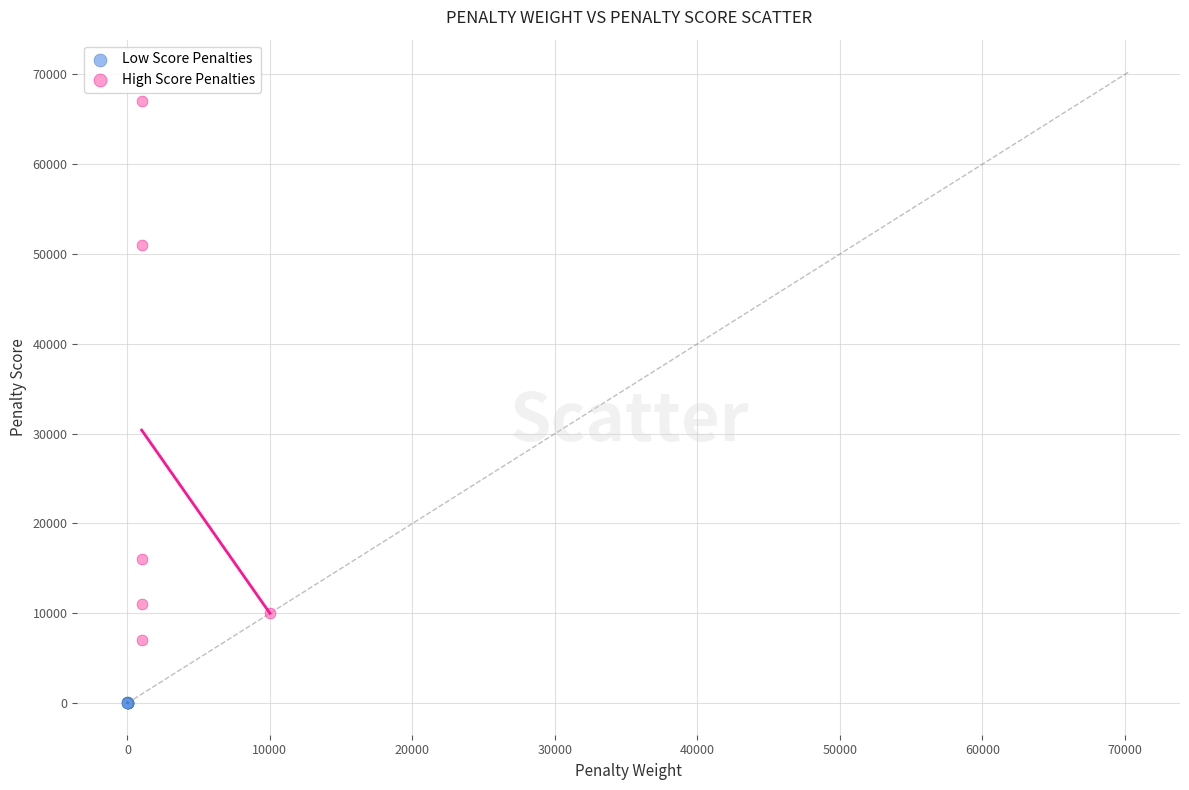

What are all the series names shown in the legend?

Low Score Penalties, High Score Penalties